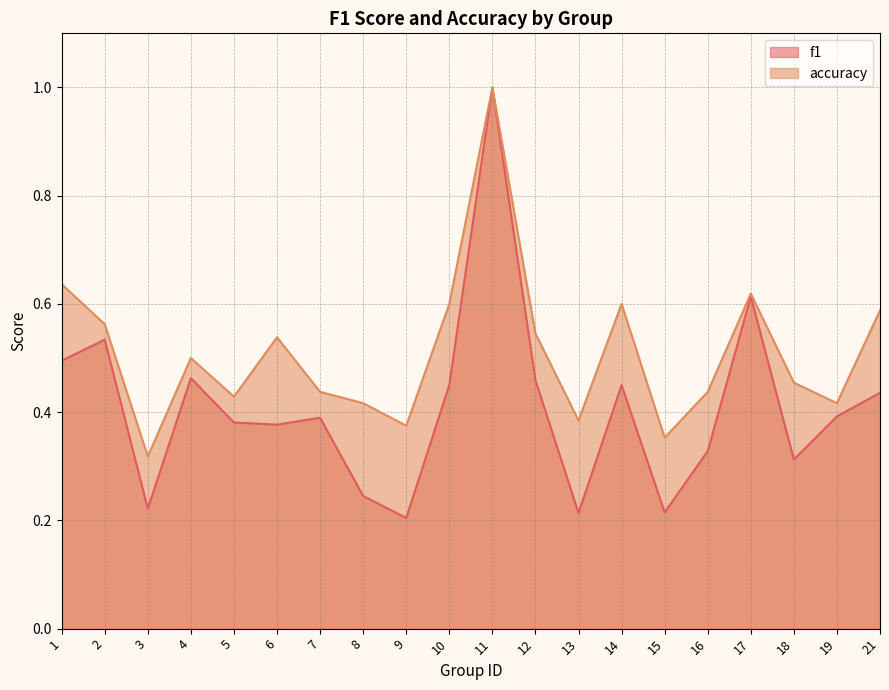

Reading right to left, what are all the values shown in this chart?

f1: 21=0.4	19=0.4	18=0.3	17=0.6	16=0.3	15=0.2	14=0.5	13=0.2	12=0.5	11=1.0	10=0.5	9=0.2	8=0.2	7=0.4	6=0.4	5=0.4	4=0.5	3=0.2	2=0.5	1=0.5
accuracy: 21=0.6	19=0.4	18=0.5	17=0.6	16=0.4	15=0.4	14=0.6	13=0.4	12=0.5	11=1.0	10=0.6	9=0.4	8=0.4	7=0.4	6=0.5	5=0.4	4=0.5	3=0.3	2=0.6	1=0.6